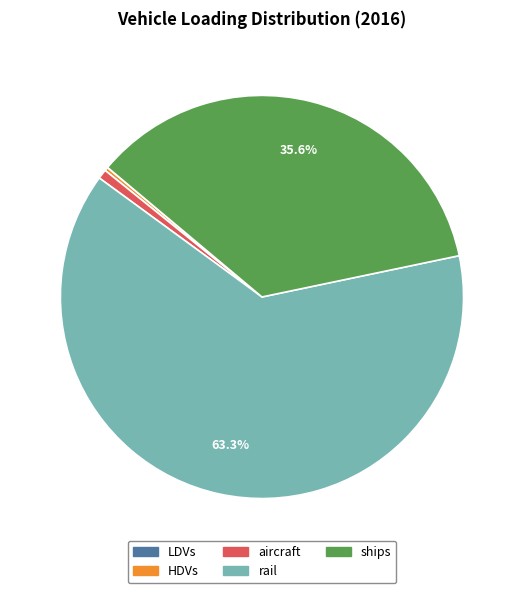

Approximately how many times larger is the value at rail compared to ships?

1.8